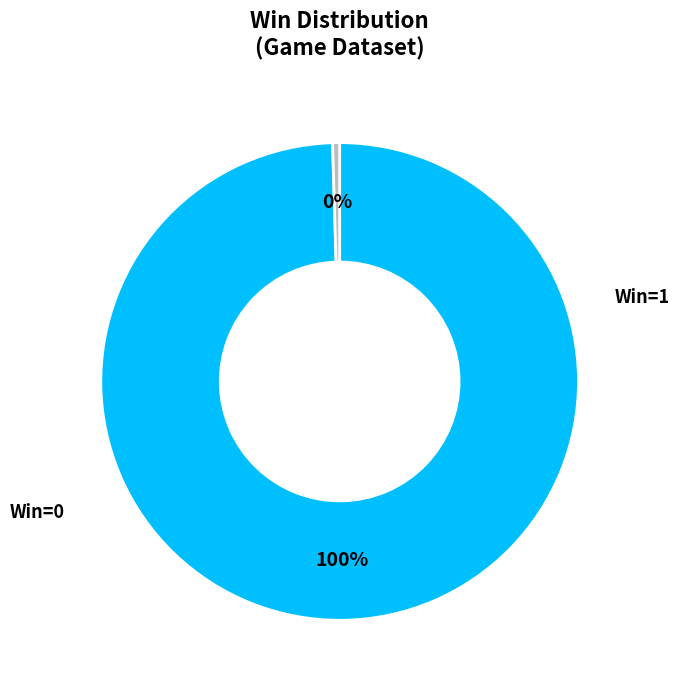

To the nearest percent, what is the average slice percentage?

50%